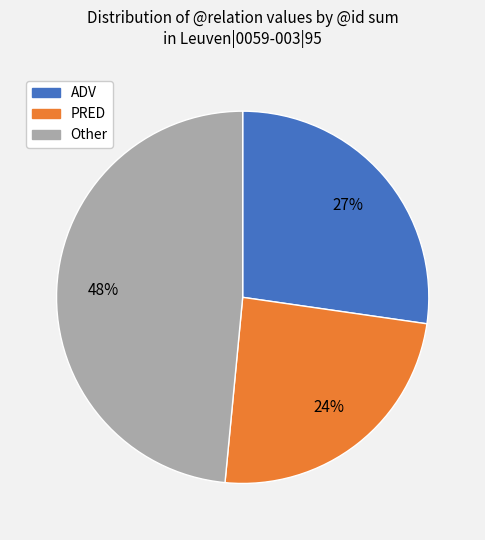

Which has a higher value, ADV or PRED?

ADV